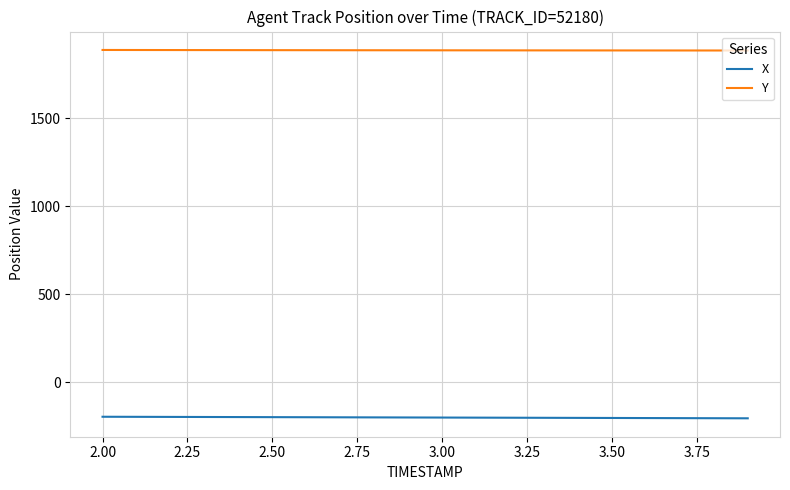

What is the smallest value displayed?

-203.4